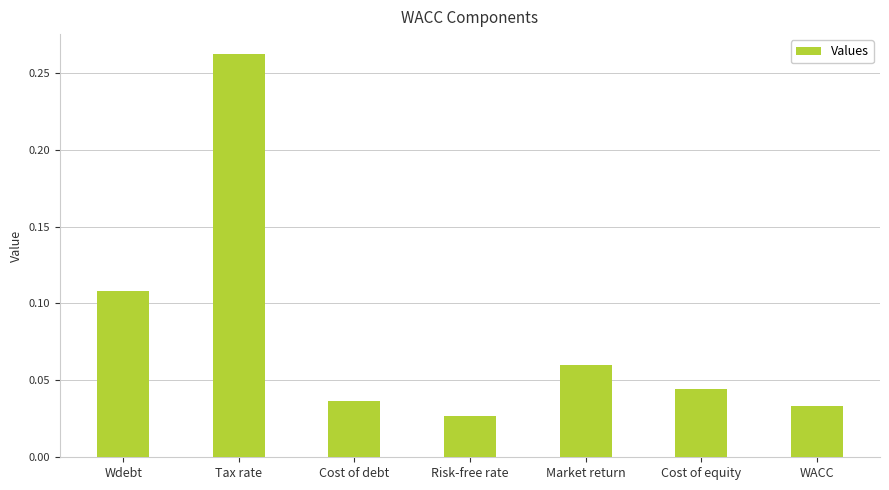

Between Cost of equity and WACC, which is larger?

Cost of equity